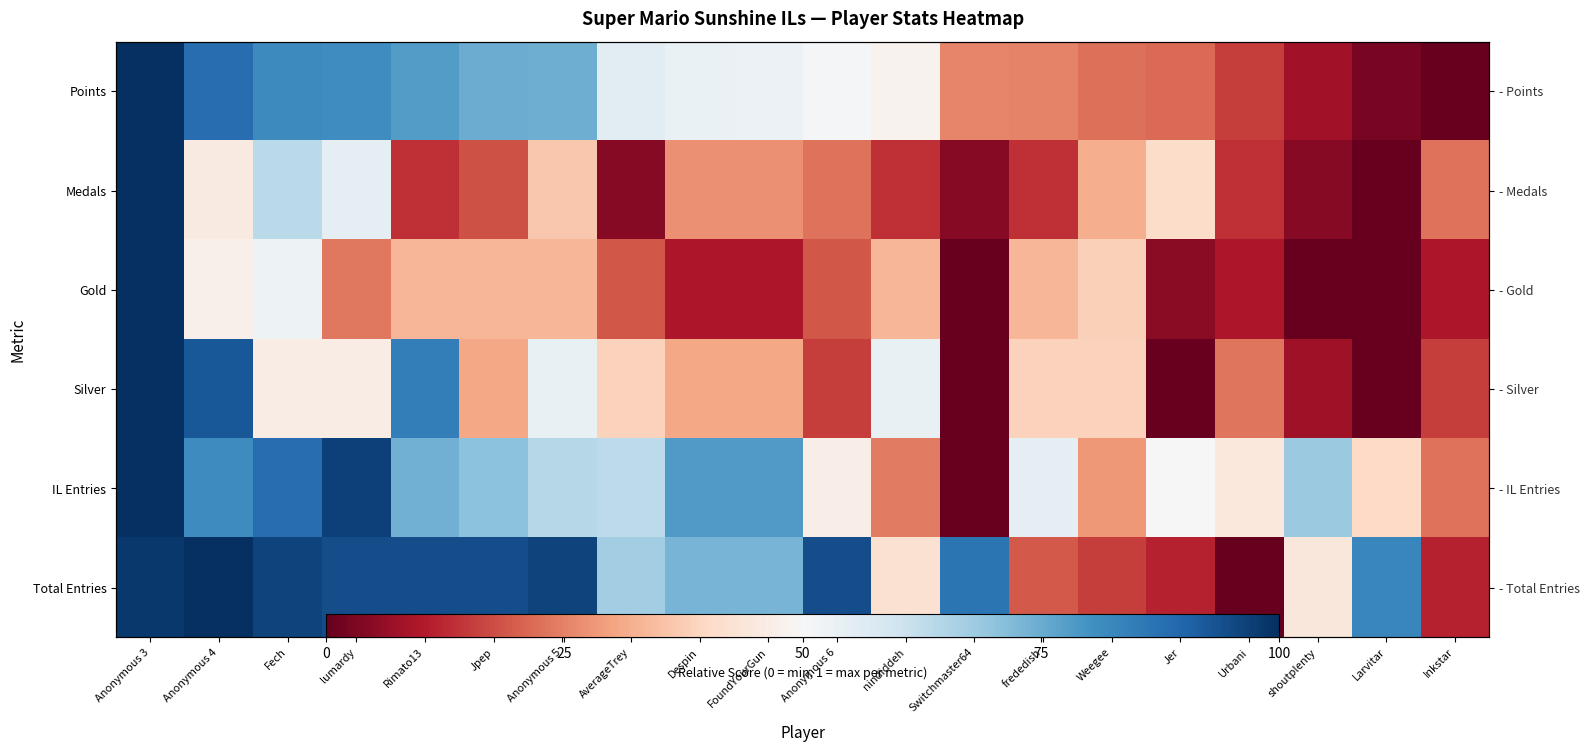

Rank the categories by Total Entries value from lowest to highest.

Urbani, Jer, Inkstar, Weegee, frededish, nindiddeh, shoutplenty, AverageTrey, Despin, FoundYourGun, Larvitar, Switchmaster64, lumardy, Rimato13, Jpep, Anonymous 6, Fech, Anonymous 5, Anonymous 3, Anonymous 4